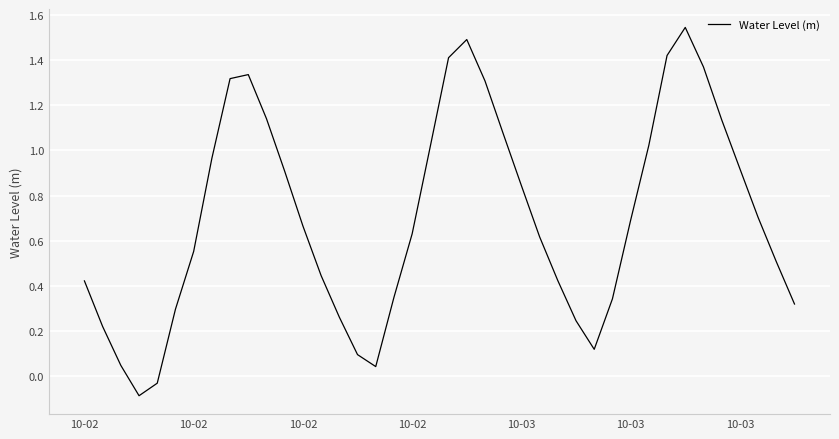

What is the minimum value shown in the chart?

-0.1